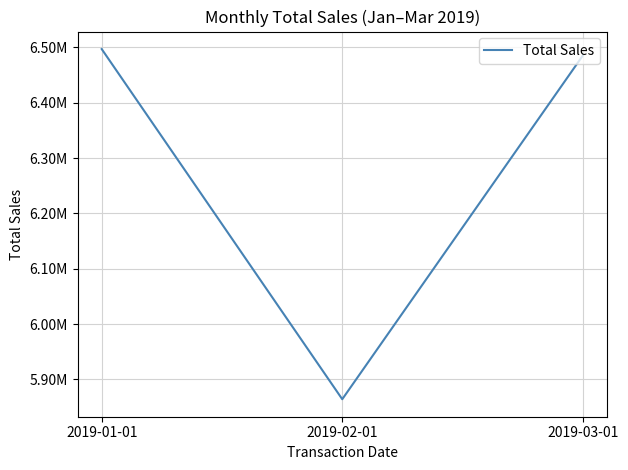

List the labels in order of value, largest first.

2019-01-01, 2019-03-01, 2019-02-01